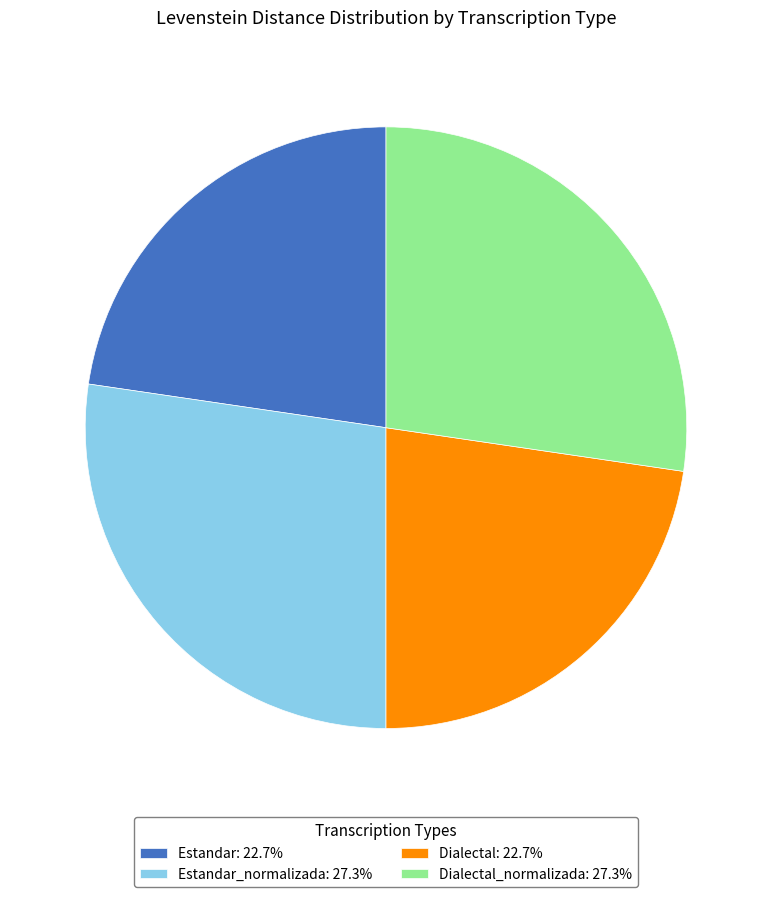

Approximately how many times larger is the value at Estandar_normalizada: 27.3% compared to Estandar: 22.7%?

1.2